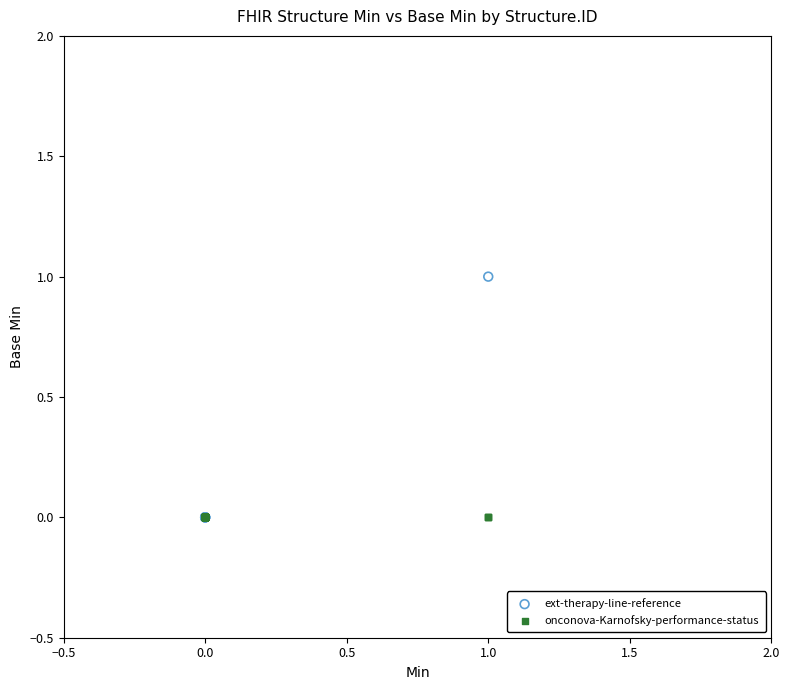

Which series reaches the maximum Y coordinate?

ext-therapy-line-reference